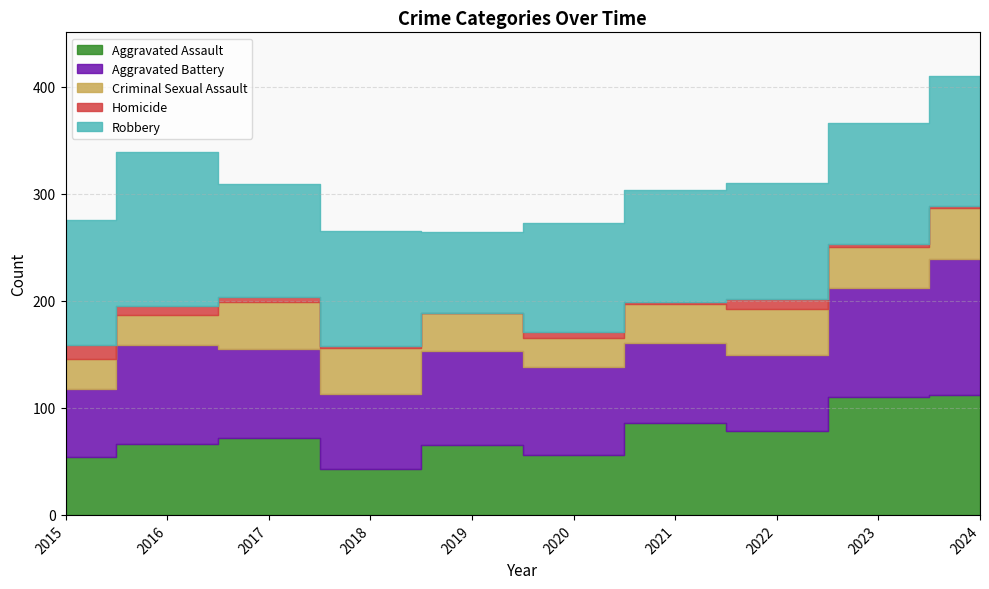

What is the maximum value shown in the chart?

144